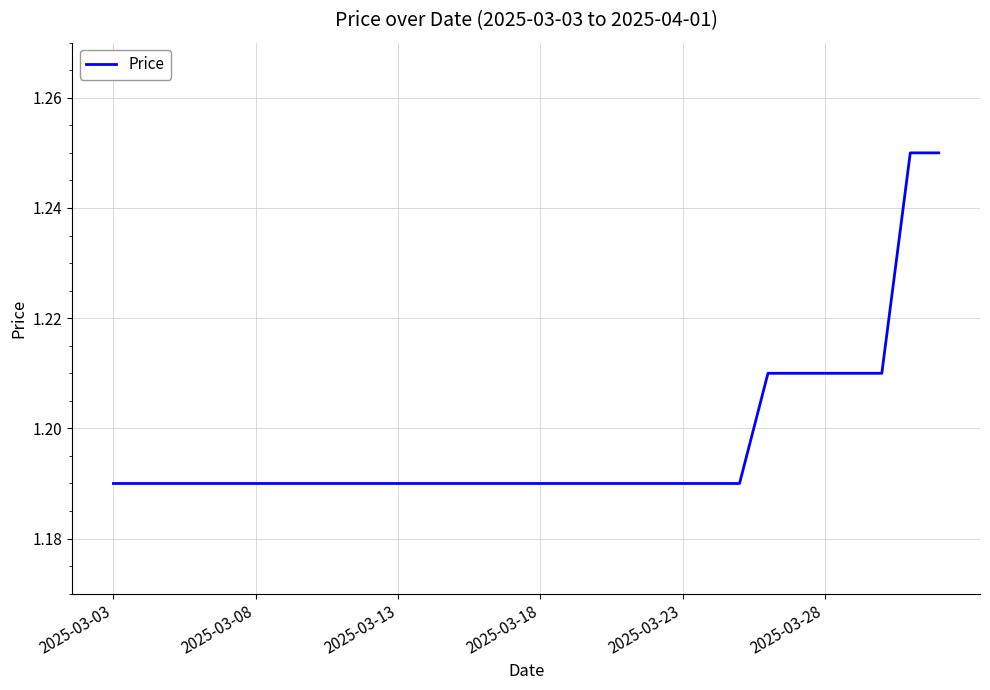

What is the value of the 17th point from the left?

1.2